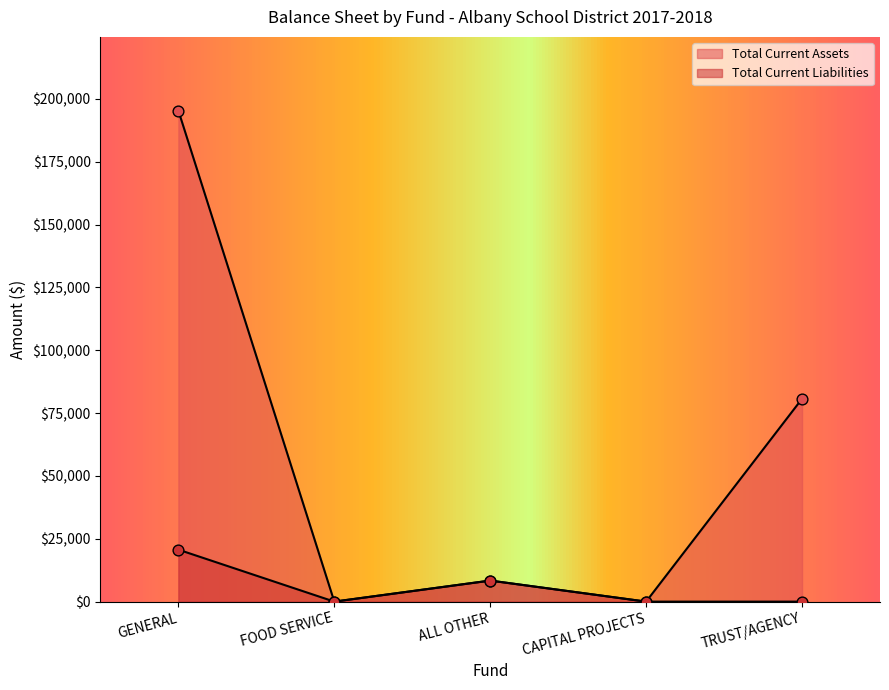

At how many categories does at least one series exceed 129547?

1